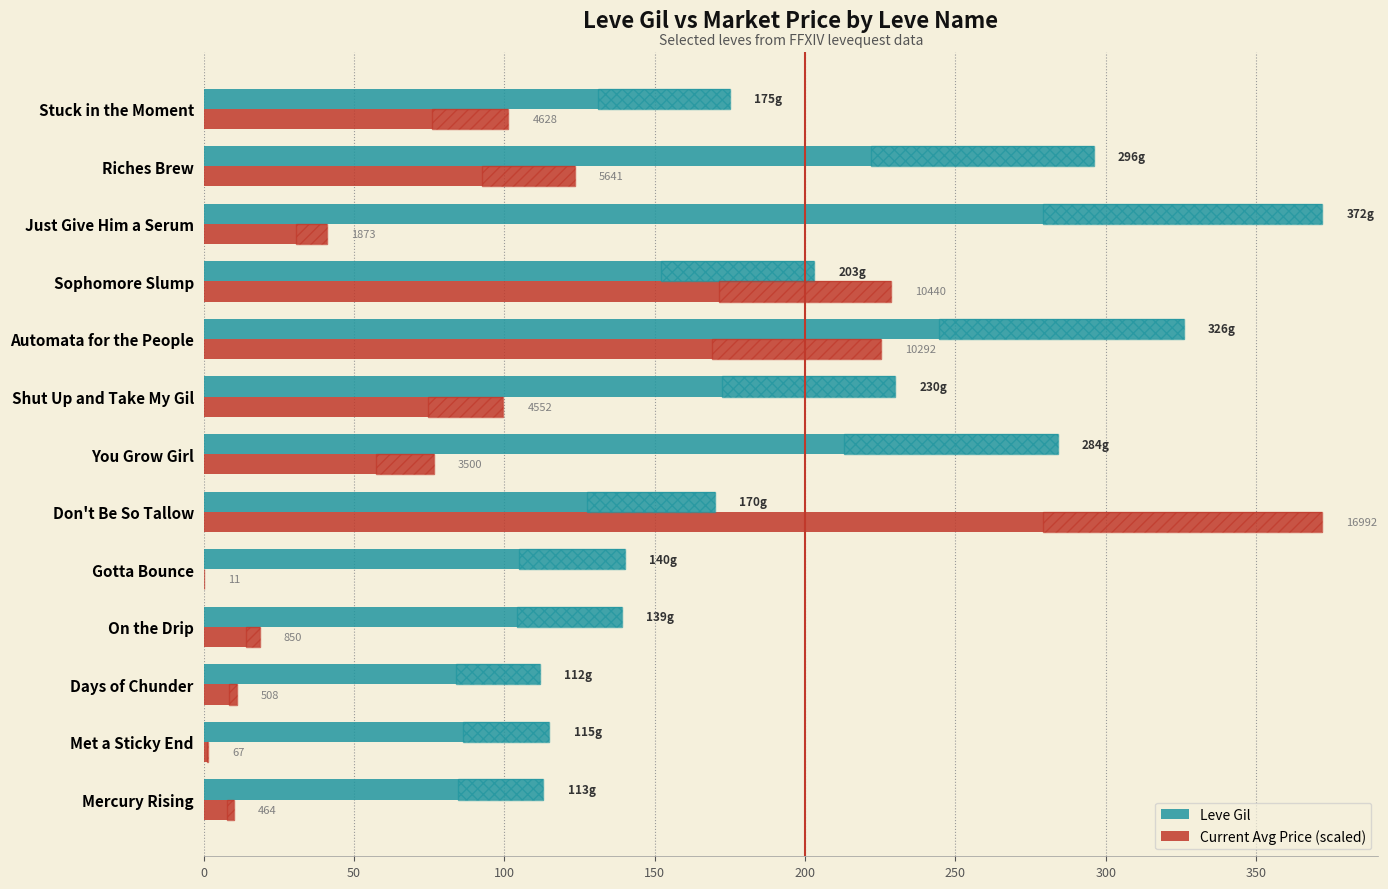

Reading left to right, what are all the values shown in this chart?

Leve Gil: 113.0	115.0	112.0	139.0	140.0	170.0	284.0	230.0	326.0	203.0	372.0	296.0	175.0
Current Avg Price (scaled): 10.2	1.5	11.1	18.6	0.2	372.0	76.6	99.6	225.3	228.6	41.0	123.5	101.3